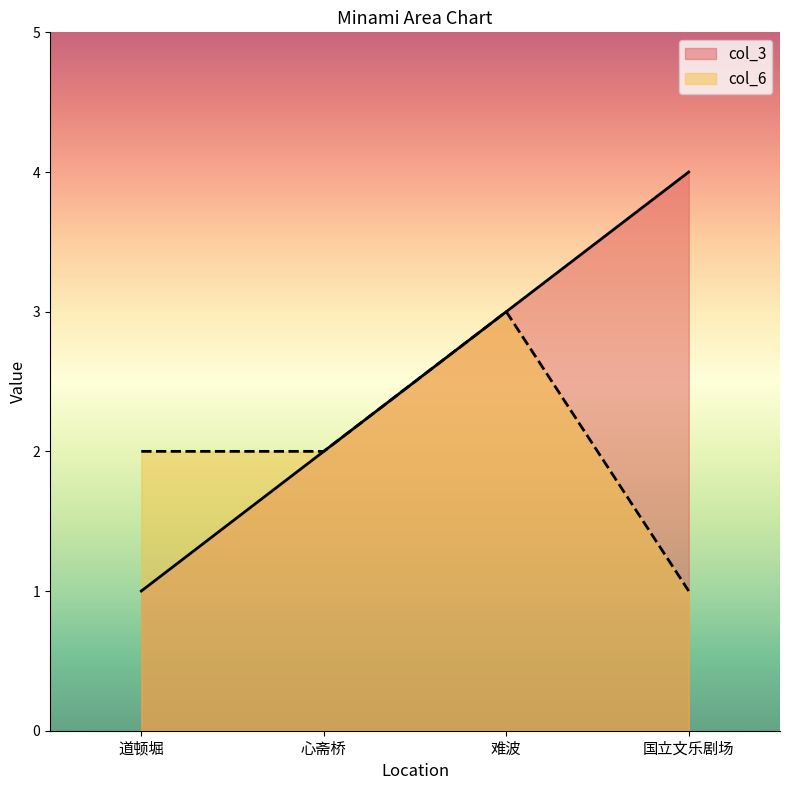

How many series are shown in this chart?

2